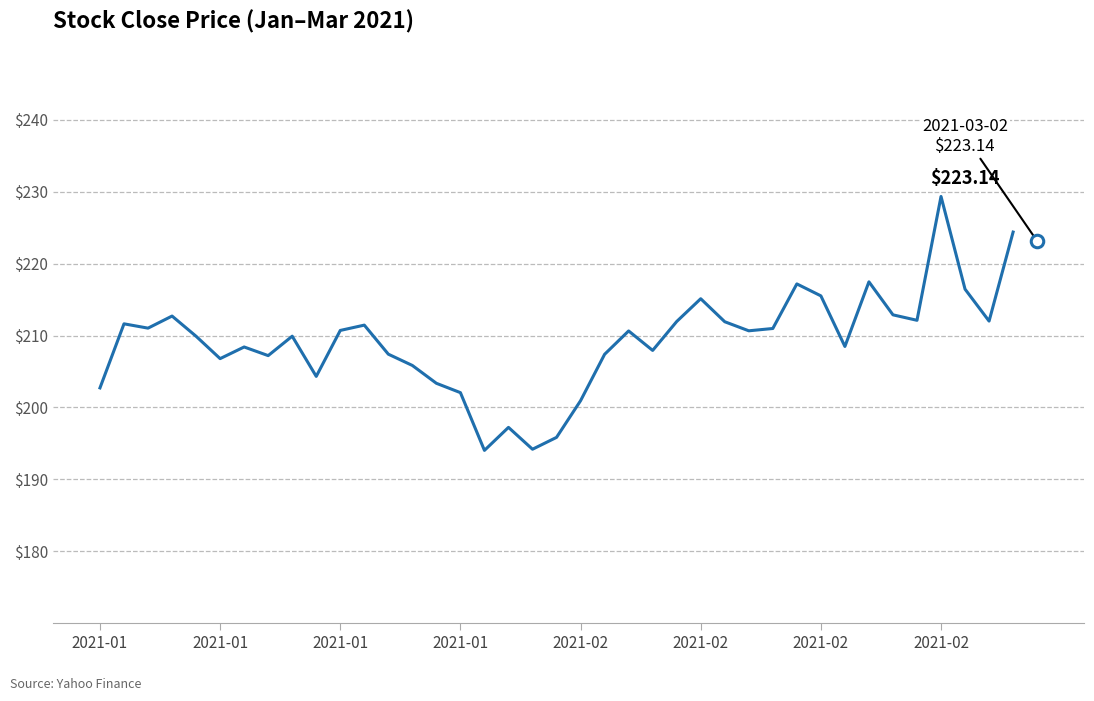

How many distinct data groups are displayed?

1